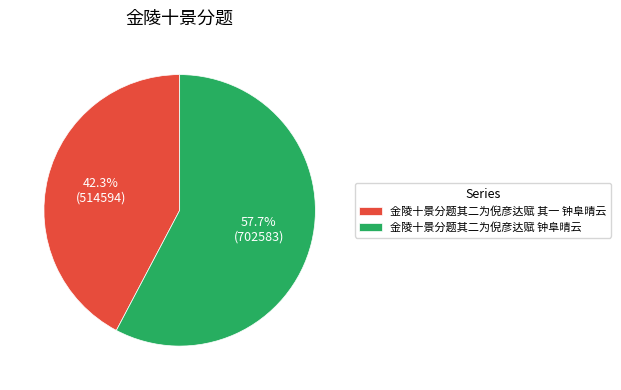

To the nearest percent, what is the difference between the 金陵十景分题其二为倪彦达赋 其一 钟阜晴云 and 金陵十景分题其二为倪彦达赋 钟阜晴云 slice percentages?

15%